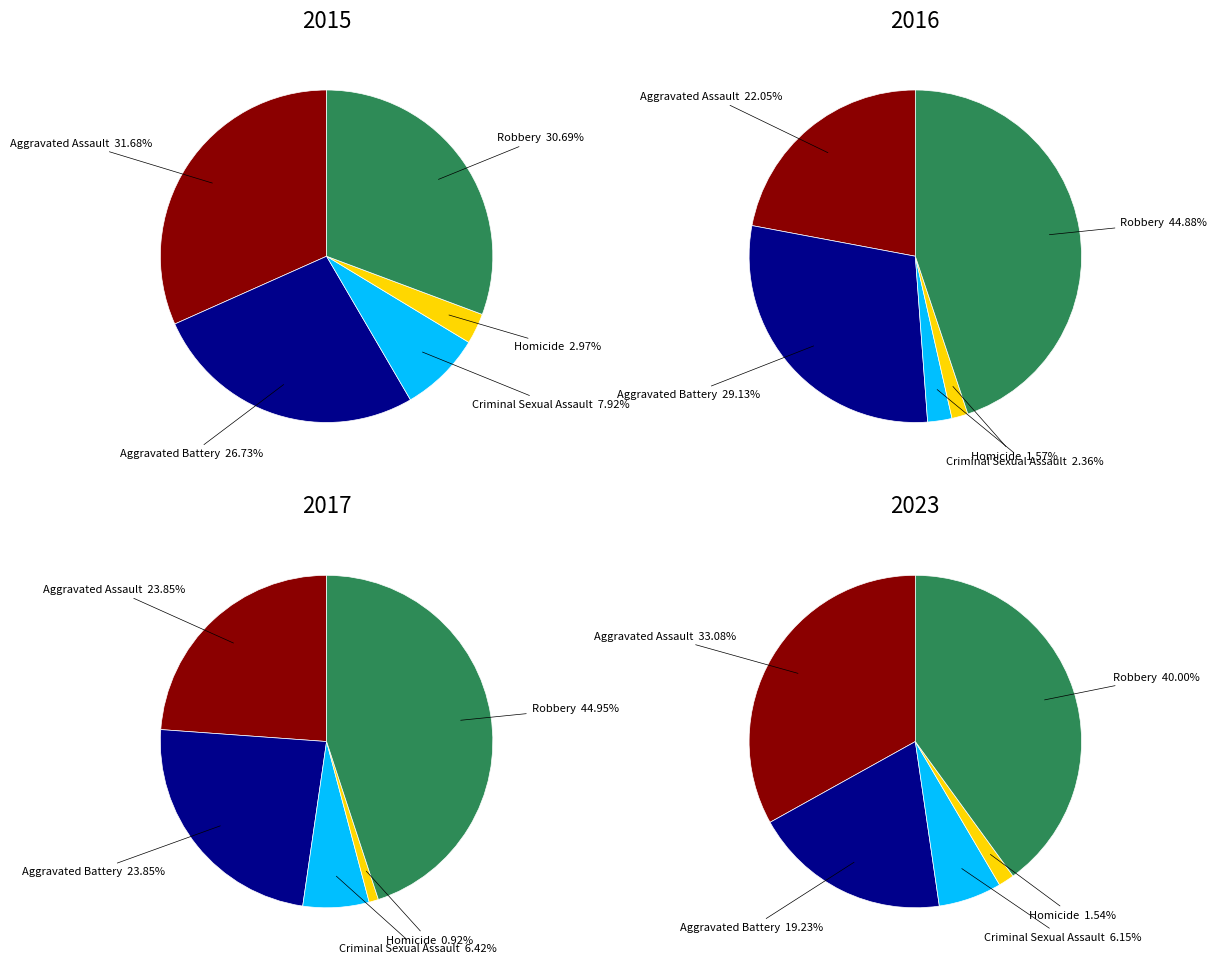

How many segments does this pie chart have?

5